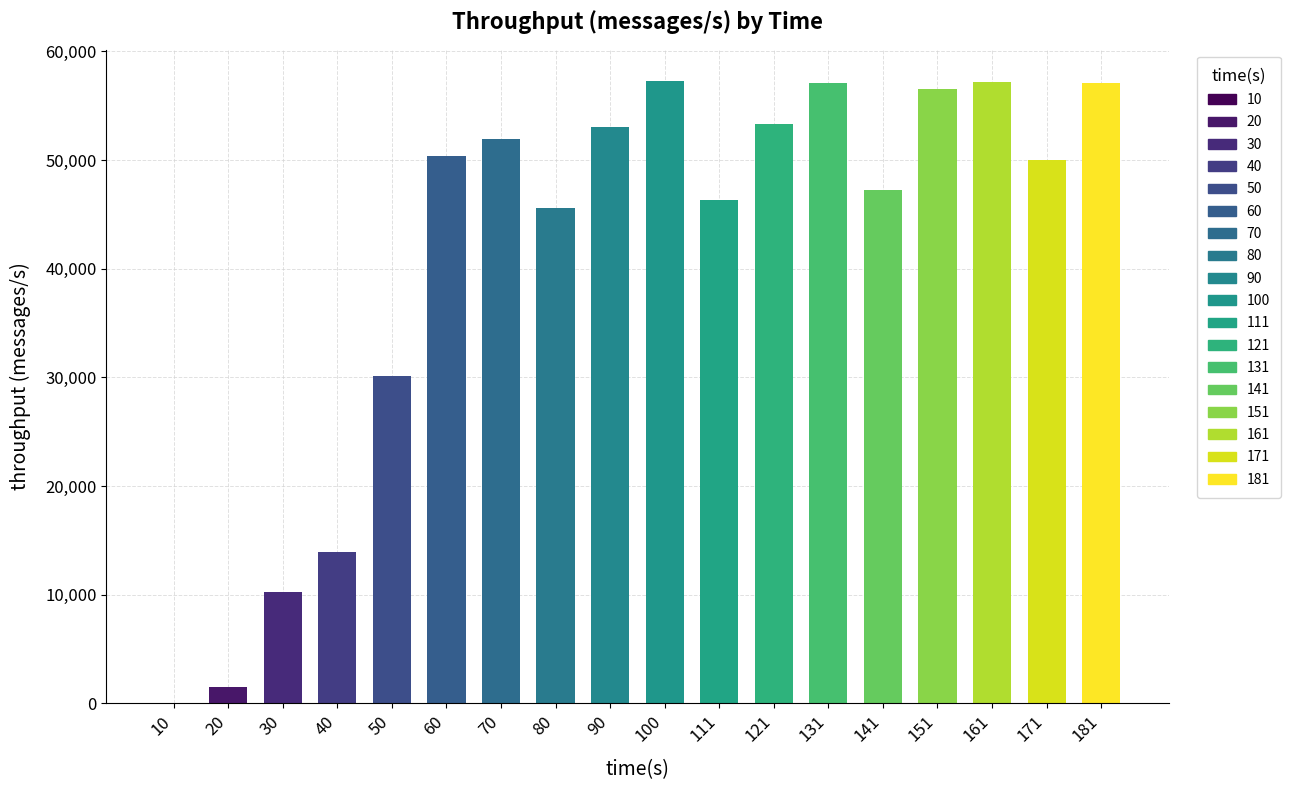

The value at 121 is 27338. True or false?

False